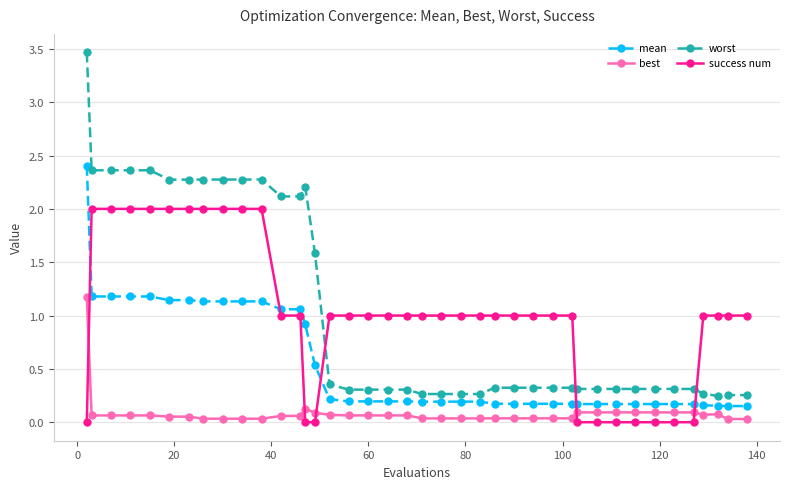

What is the greatest value displayed?

3.5